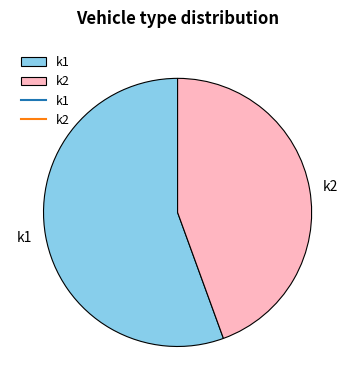

Which category has the biggest portion of the pie?

k1